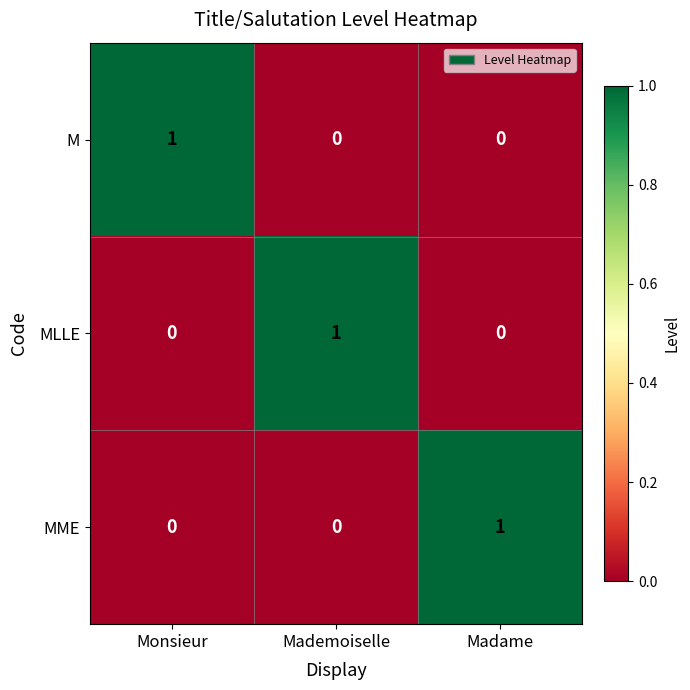

At which label does MME reach its peak?

Madame